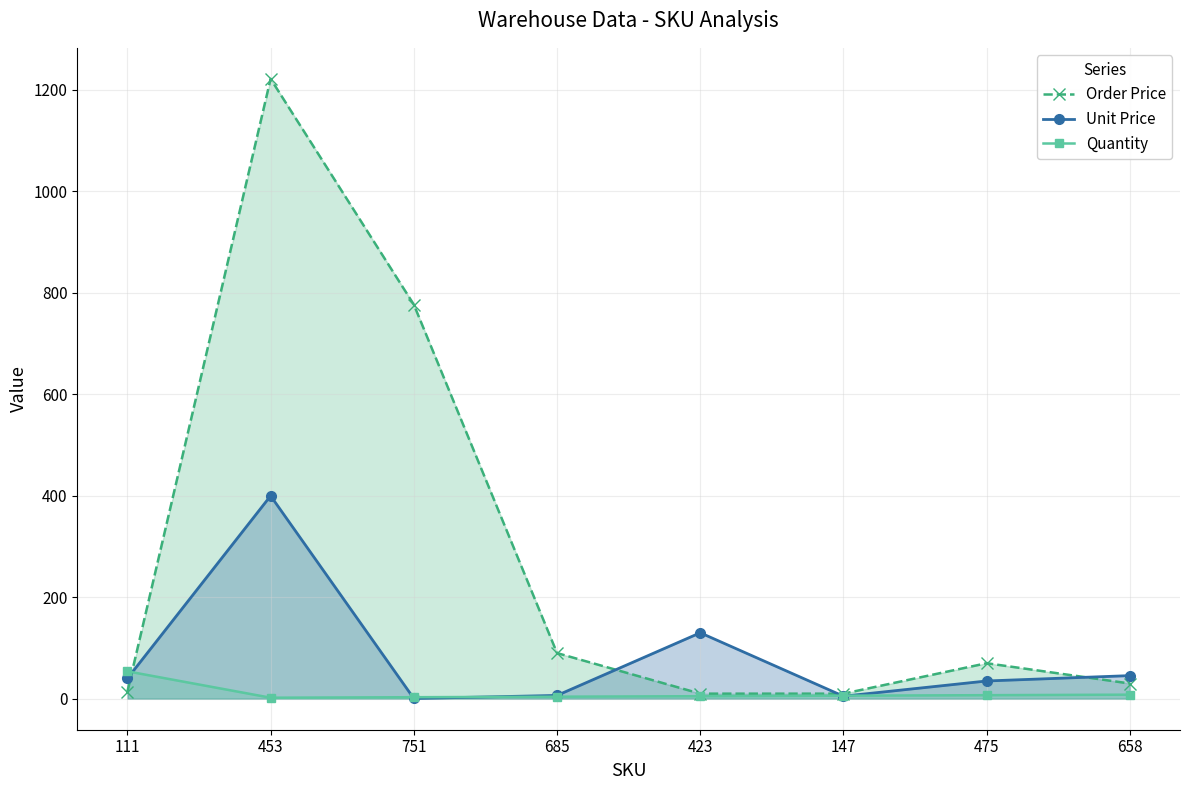

Which series has the widest spread of values?

Order Price